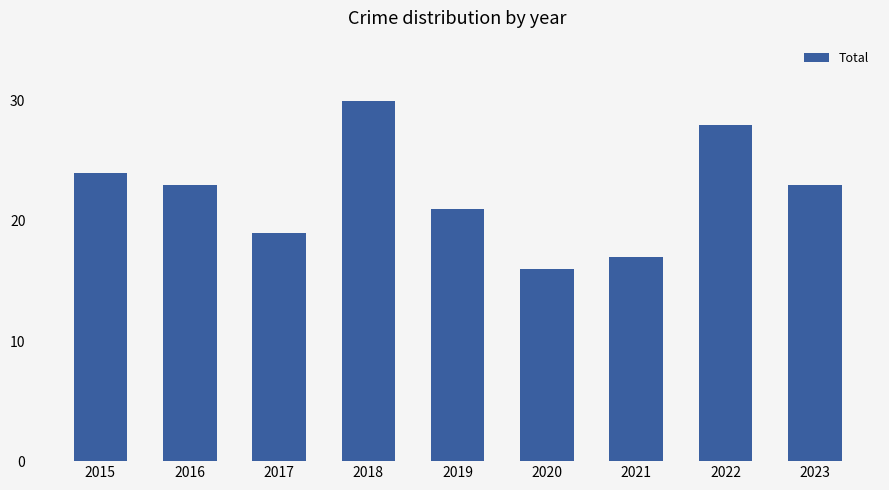

How many categories are shown in the chart?

9